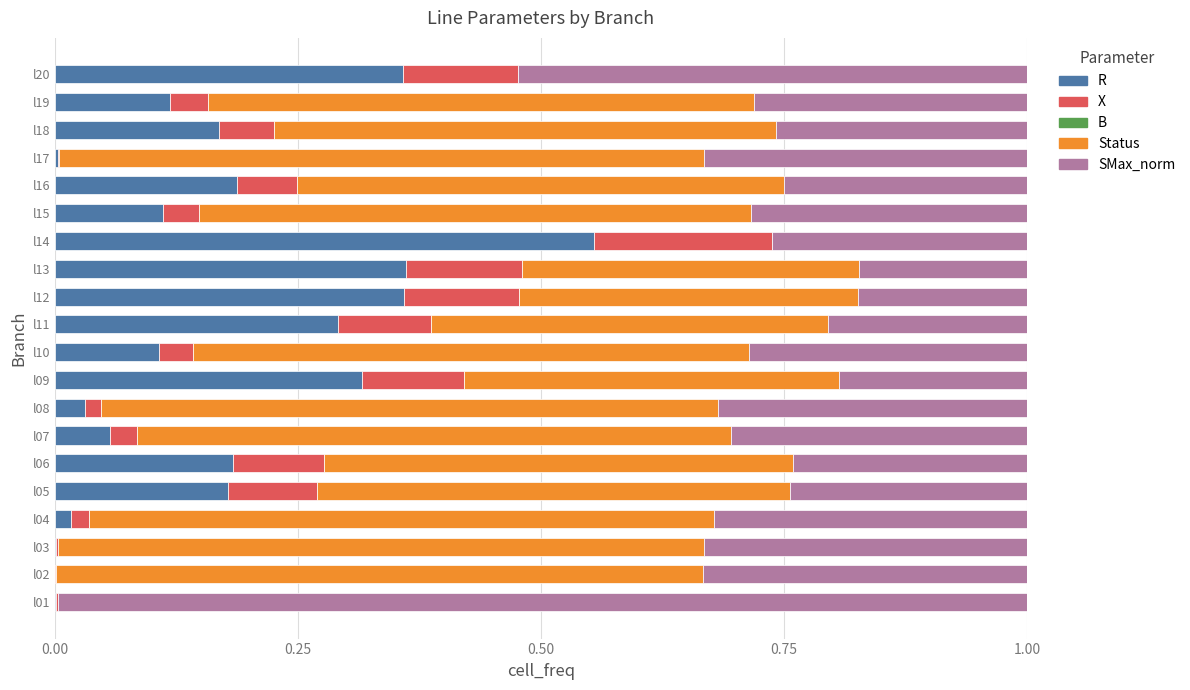

What is the sum of all R values?

3.4